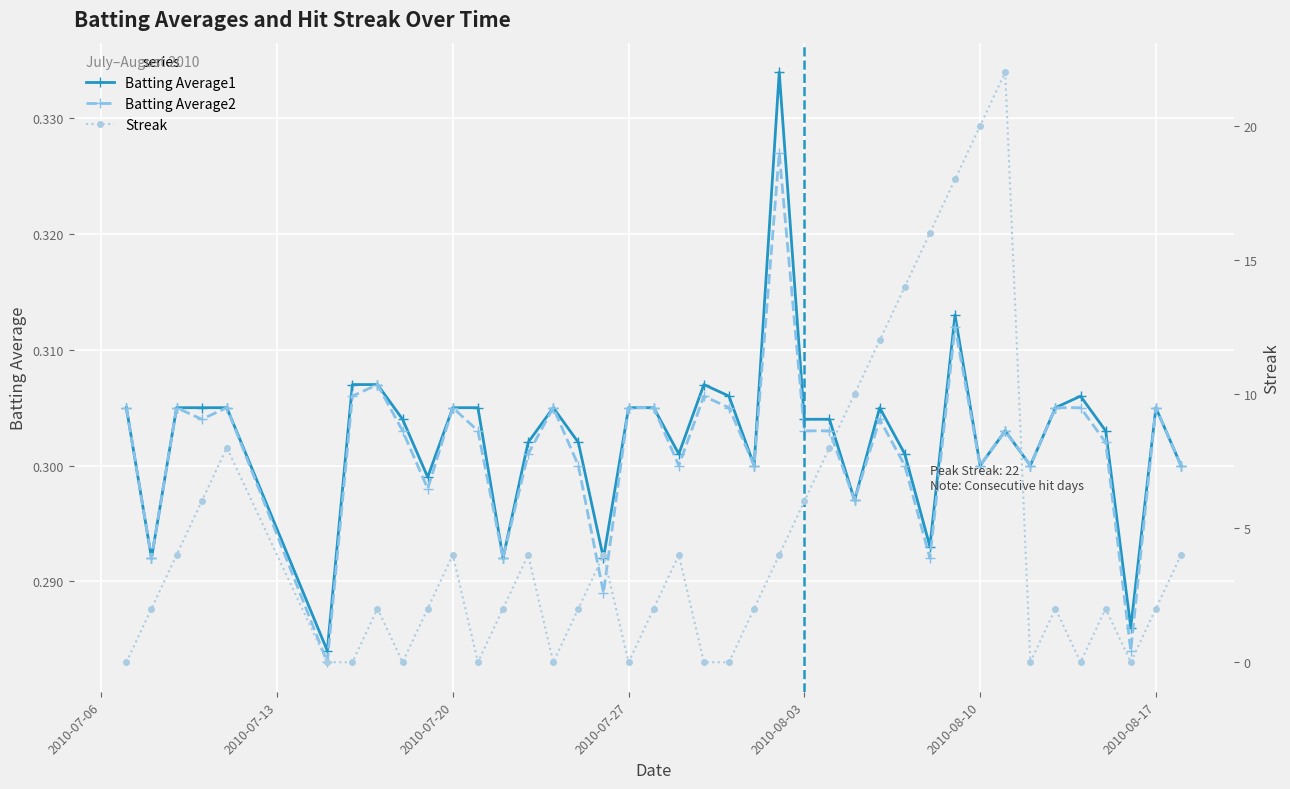

How many Batting Average1 values are between 0 and 1?

40